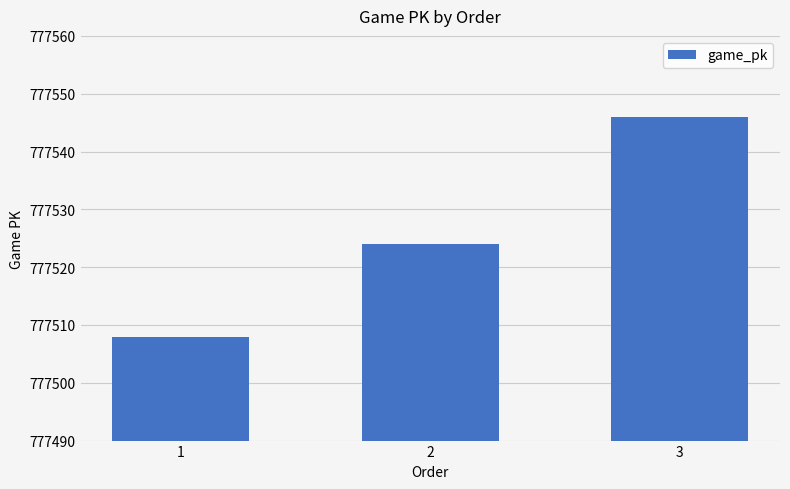

What value does the data have at 2, to the nearest 5?

777525